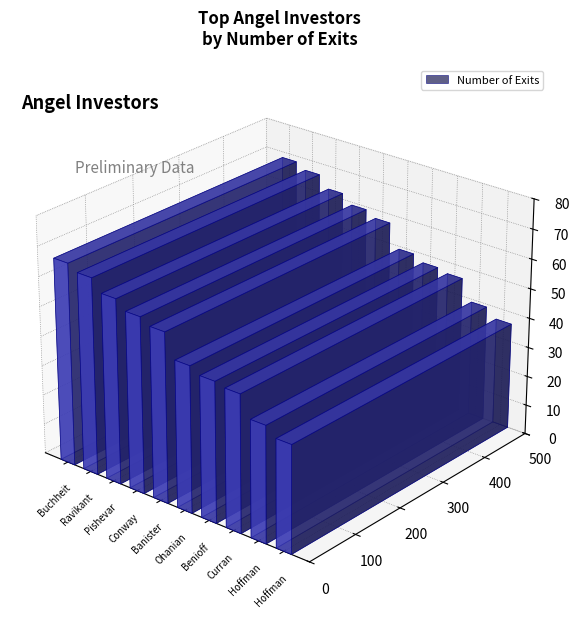

Which category has the highest value across all series?

Paul Buchheit